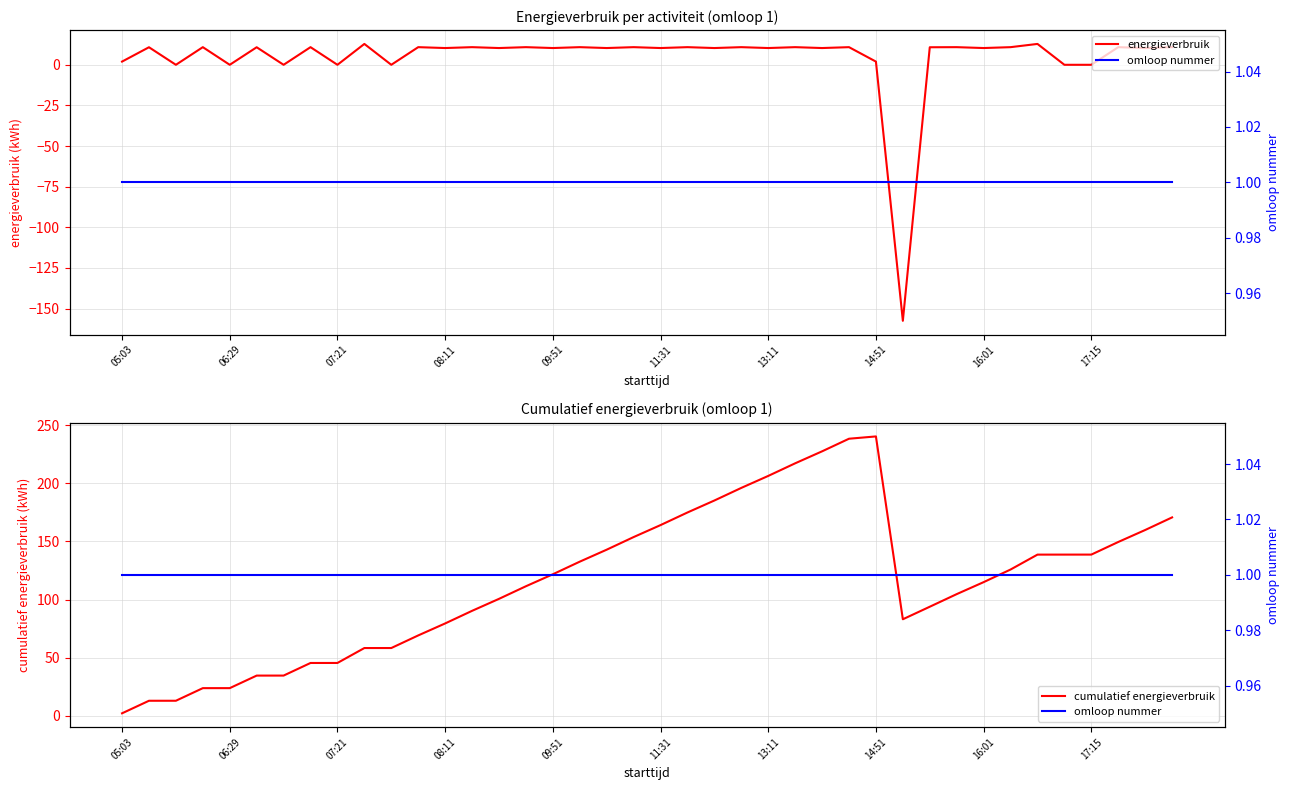

Is it true that energieverbruik equals 10.3 at 11:31?

True